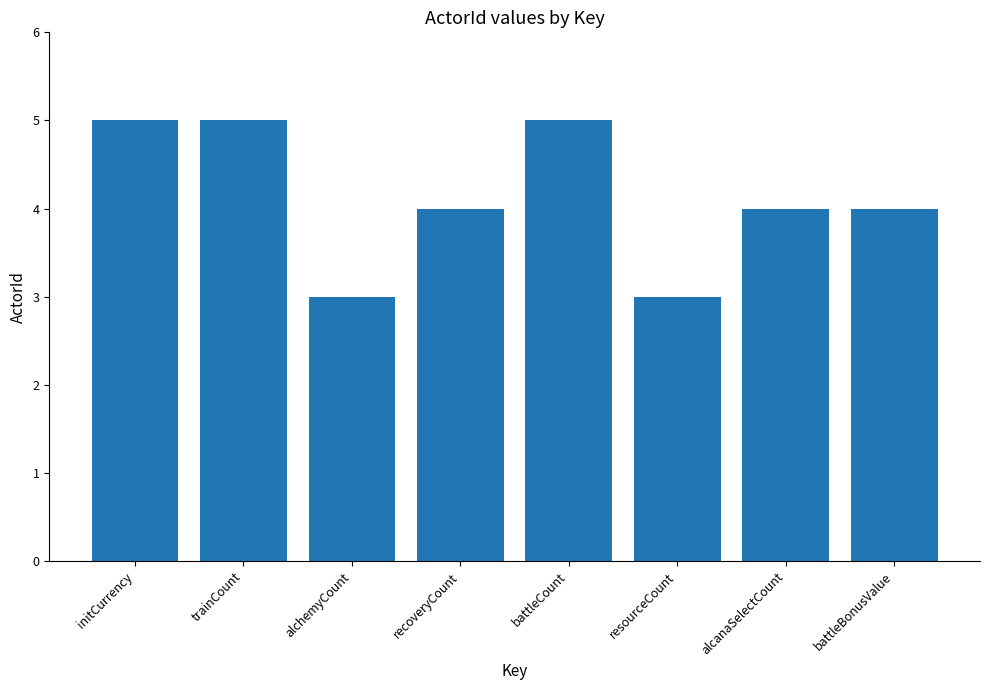

How many categories are shown in the chart?

8